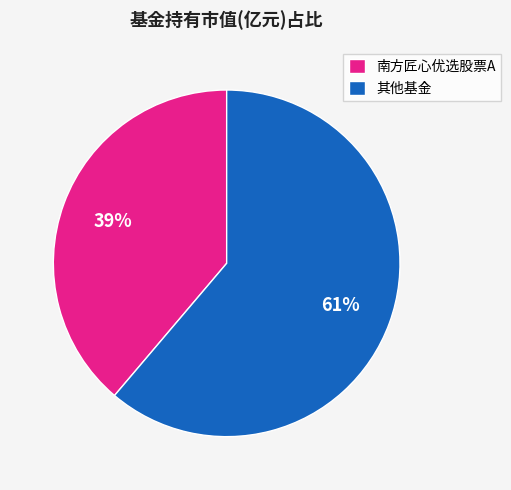

What is the ratio of the value at 南方匠心优选股票A to the value at 其他基金?

0.6